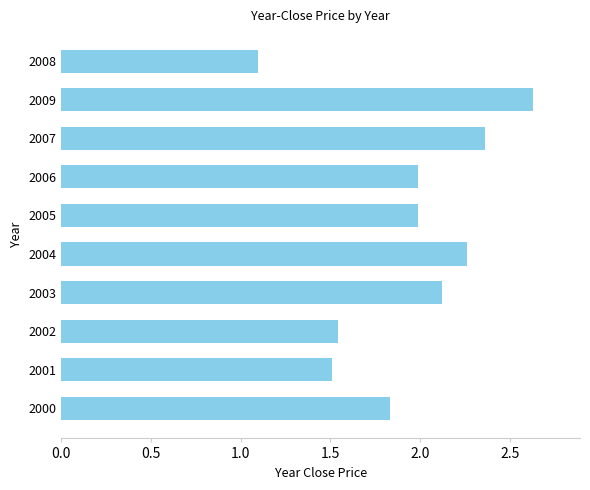

Is it true that the value at 2008 is 1.5?

False